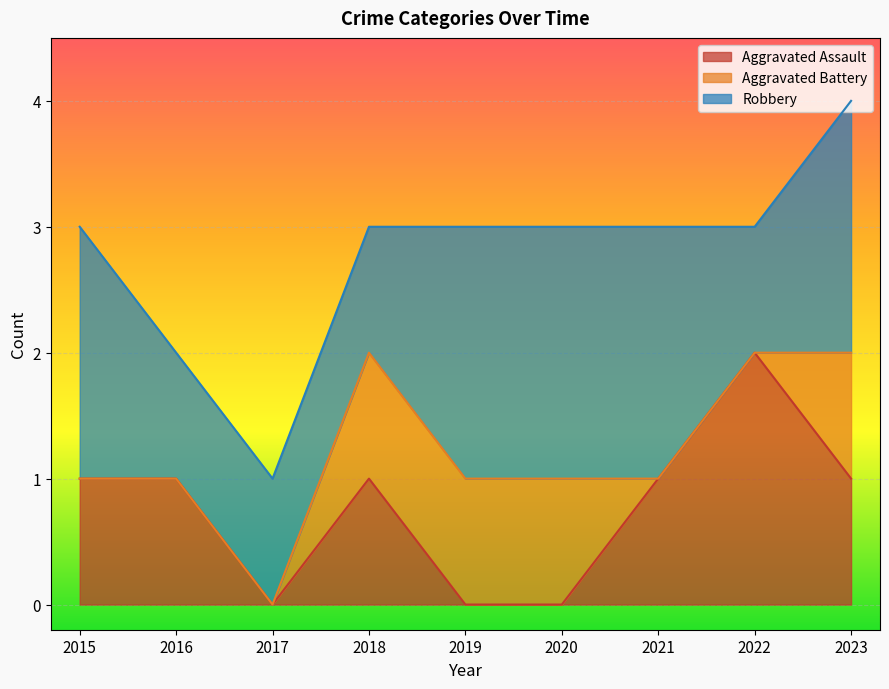

The Aggravated Assault series shows 1 at 2015. True or false?

True